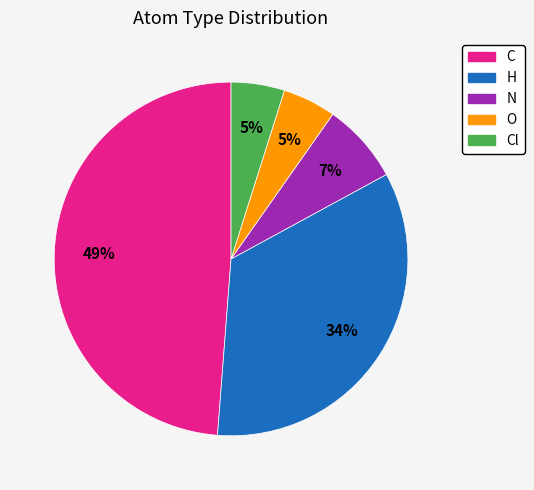

Is there any slice that represents more than half of the pie?

No